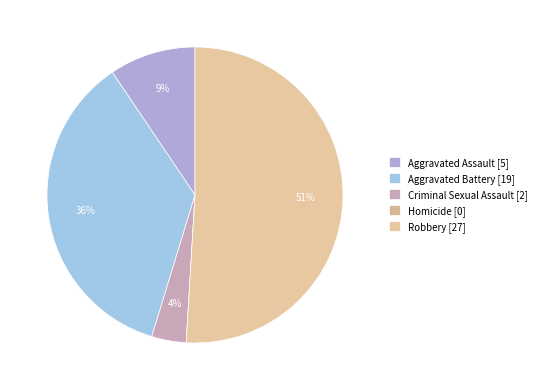

Approximately how many times larger is the value at Robbery compared to Aggravated Battery?

1.4